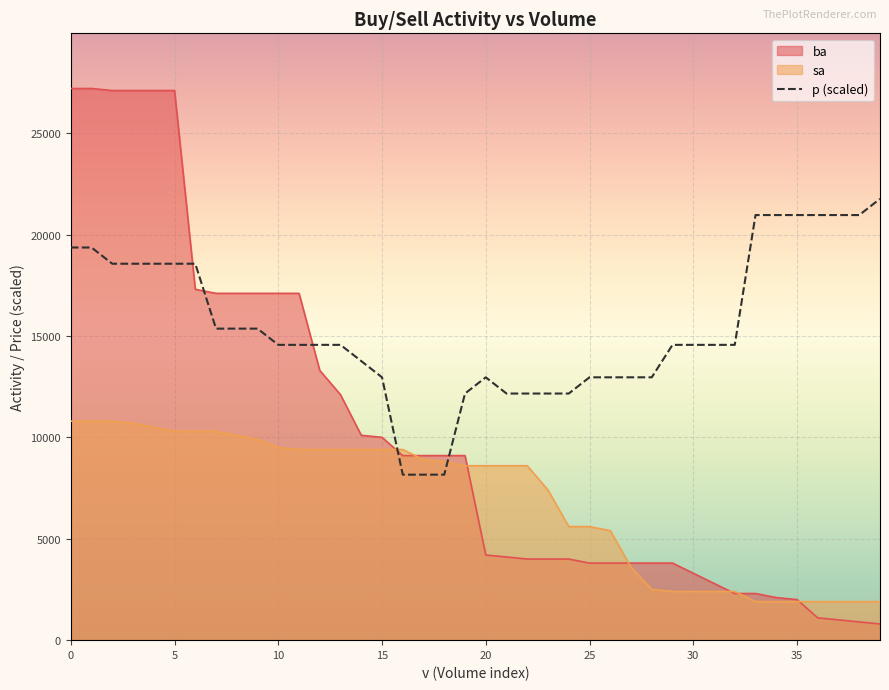

What is the highest value of the p (scaled) series?

21760